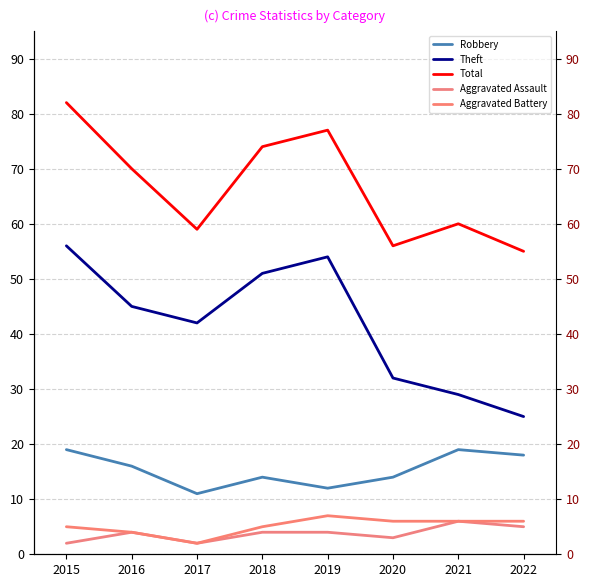

What is the sum of all Total values?

533